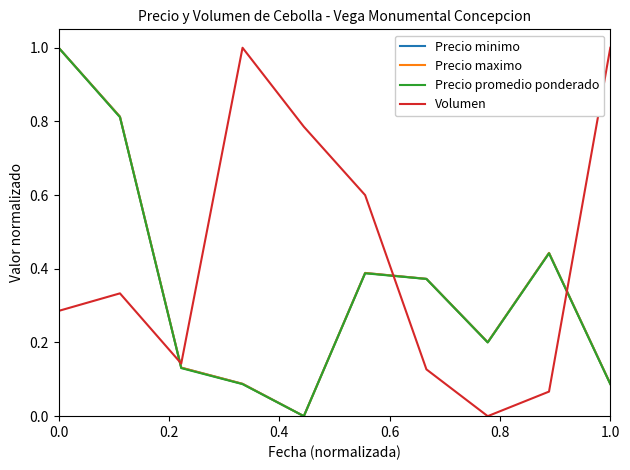

Which series has the largest total across all categories?

Volumen